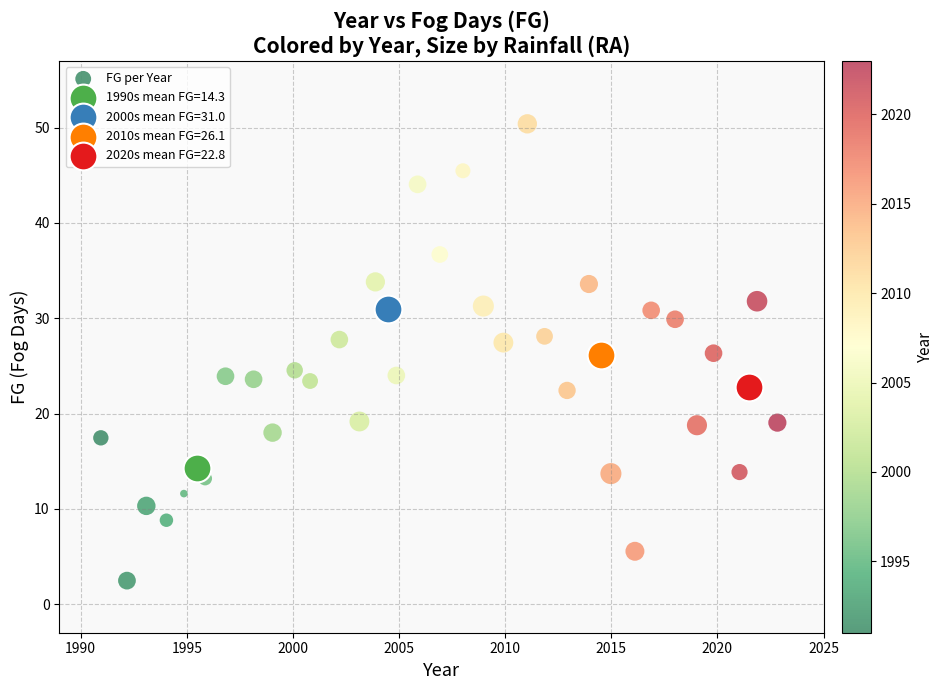

What are all the series names shown in the legend?

FG per Year, 1990s mean FG=14.3, 2000s mean FG=31.0, 2010s mean FG=26.1, 2020s mean FG=22.8